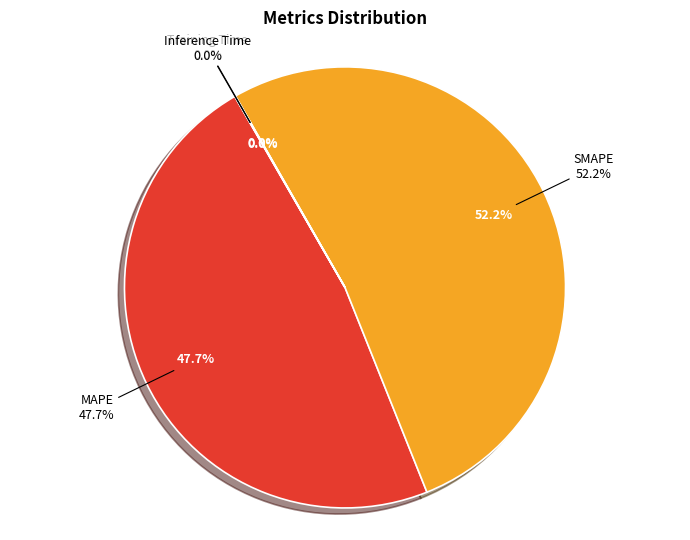

Between MAPE and Training Time, which is larger?

MAPE